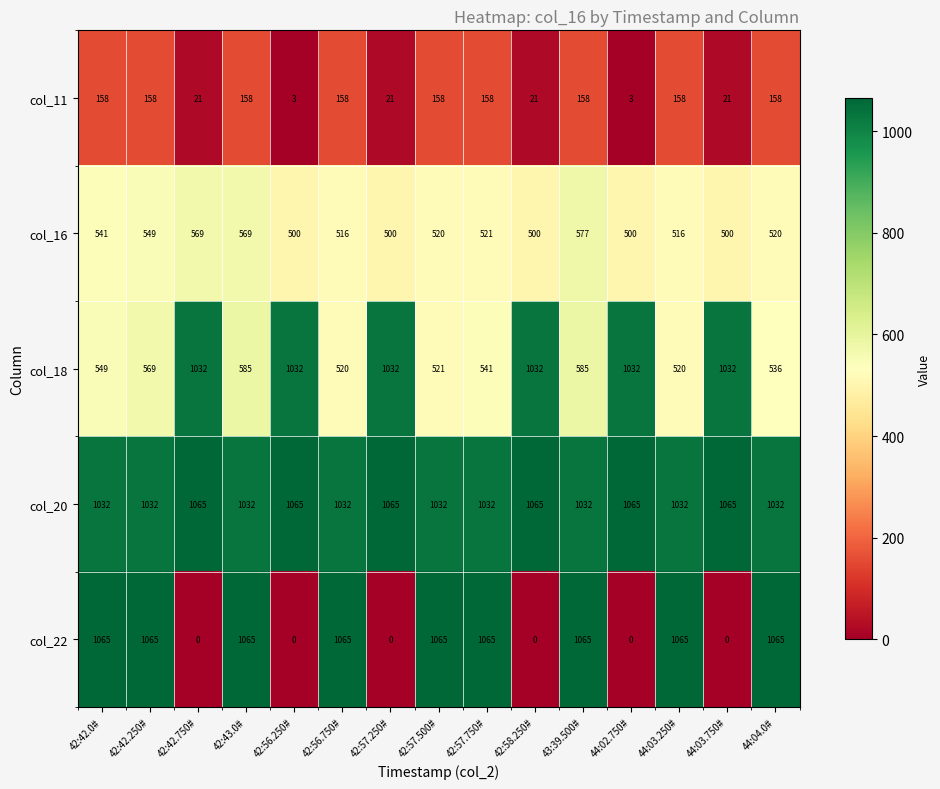

Rank the series at 44:03.750# from highest to lowest value.

col_20, col_18, col_16, col_11, col_22